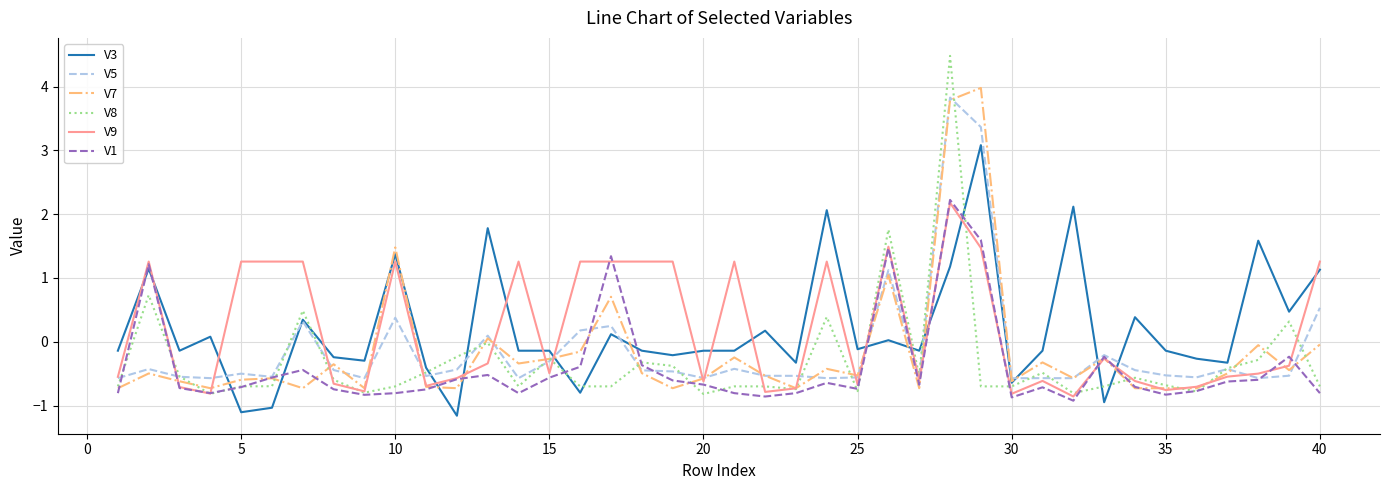

Which series has the widest spread of values?

V8